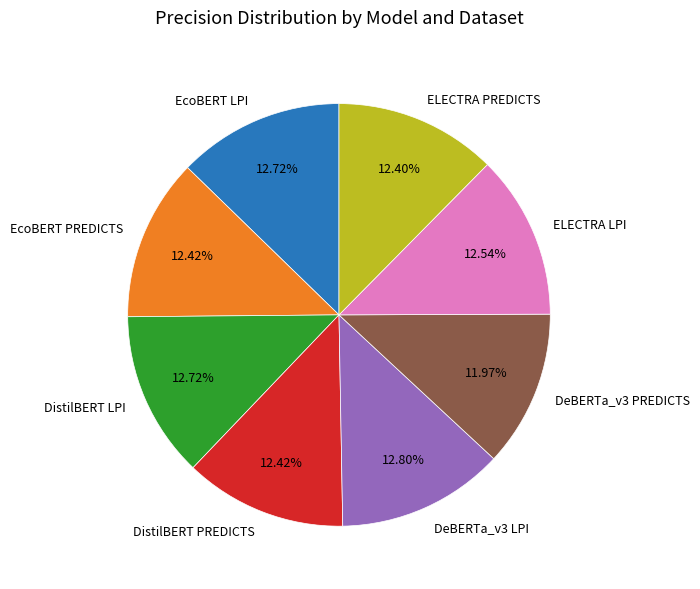

The DistilBERT LPI slice represents 1% of the pie. True or false?

False